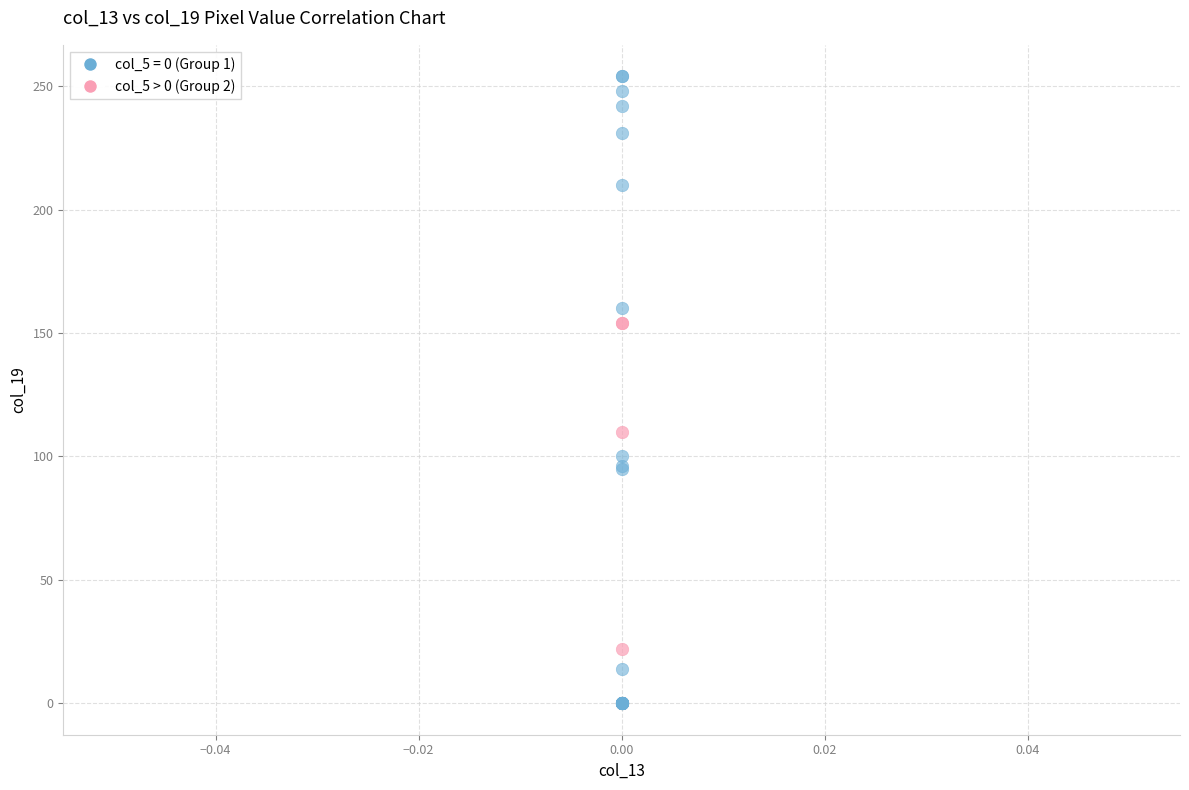

Which series contains the highest Y value?

col_5 = 0 (Group 1)